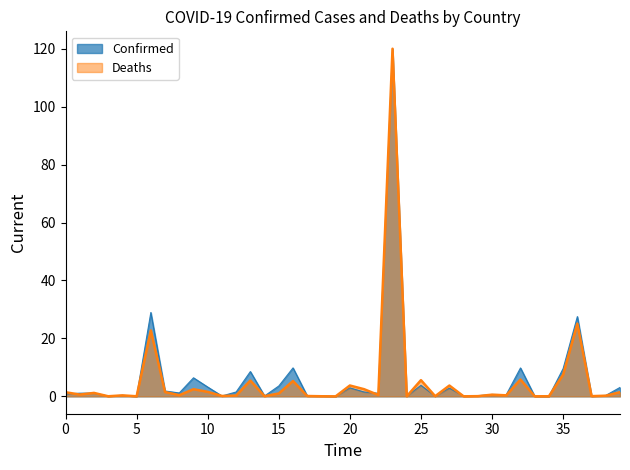

Does the chart display data point markers on the line(s)?

No